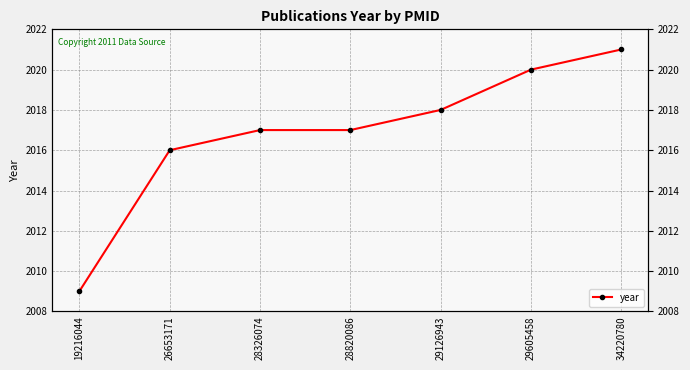

What is the sum of all values?

14118